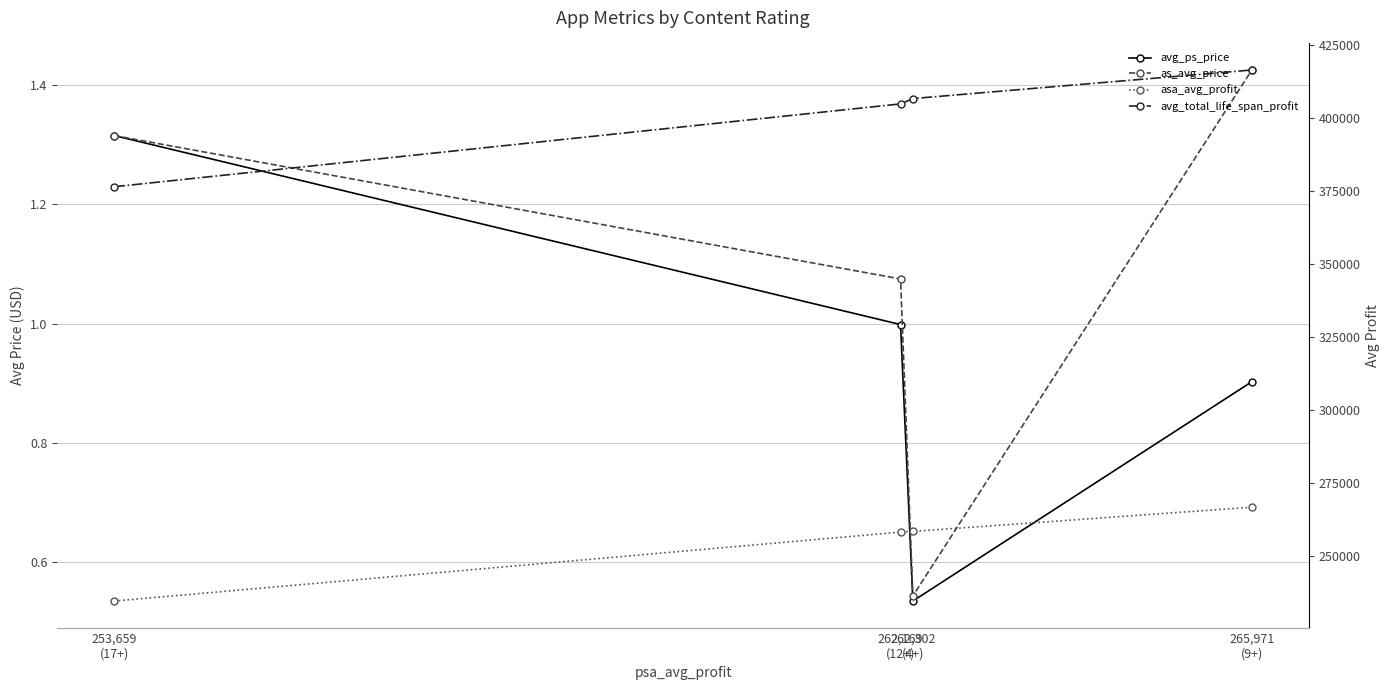

Which series changed the most between 253,659
(17+) and 262,169
(12+)?

avg_total_life_span_profit